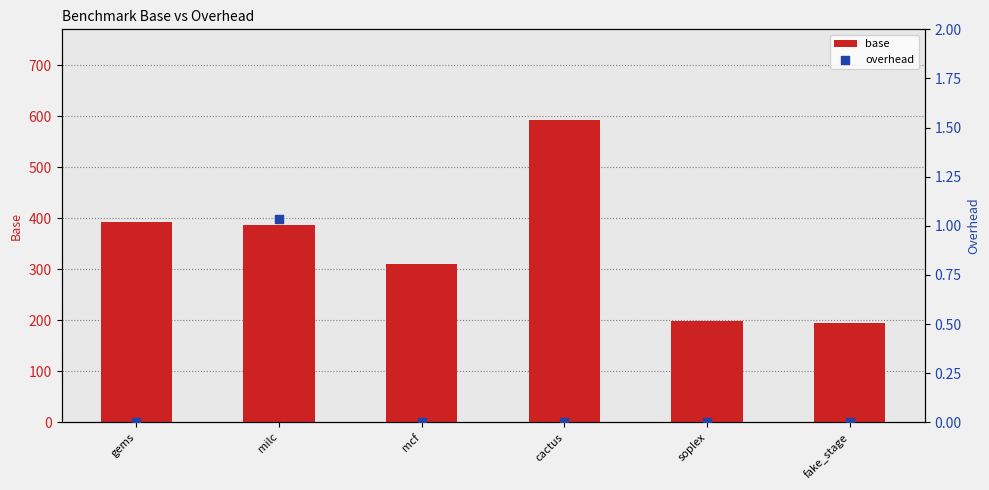

Is the value of overhead at milc greater than the value of base at soplex?

No